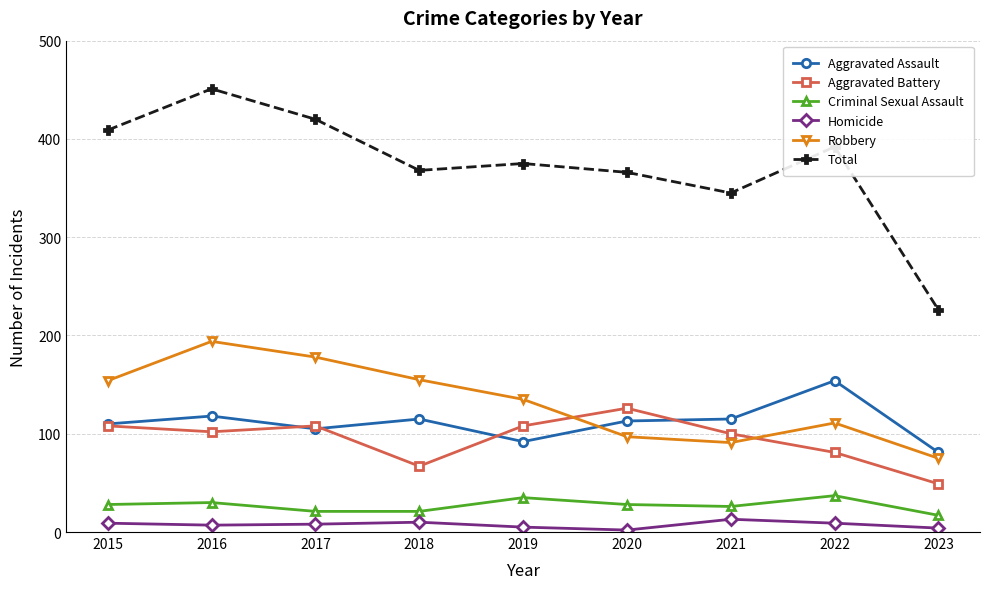

Which series has the widest spread of values?

Total